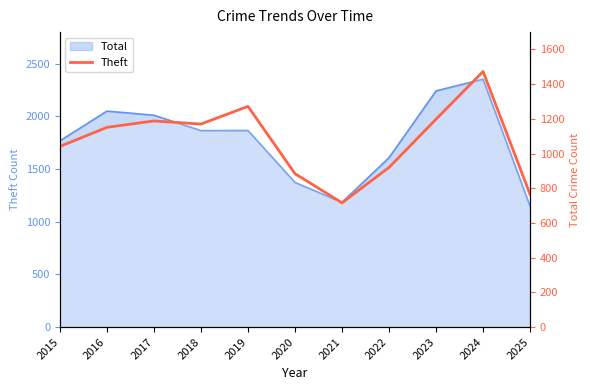

What is the value of the 11th point from the left?

764